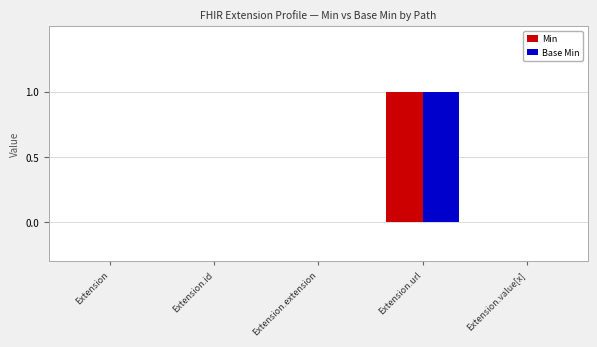

Is the value of Min at Extension.value[x] greater than the value of Base Min at Extension.url?

No